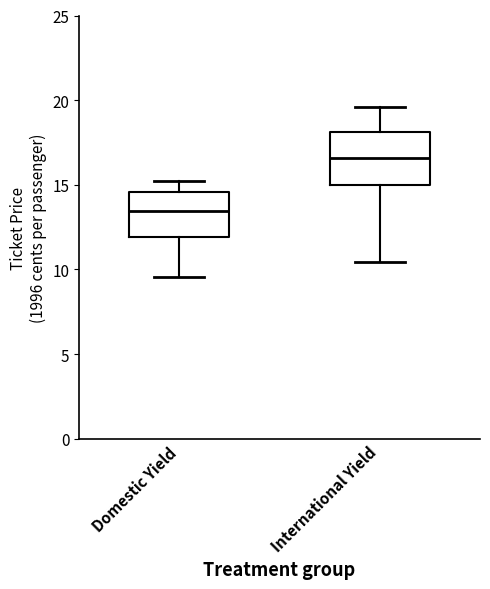

Reading left to right, read every box against the y-axis: the position of its median line, the range the box covers, and the ends of its whiskers. The values are not printed on the chart, so give them approximately, as read against the axis.

Domestic Yield: median 13.5, box 12.0 to 14.5, whiskers 9.5 to 15.0
International Yield: median 16.5, box 15.0 to 18.0, whiskers 10.5 to 19.5